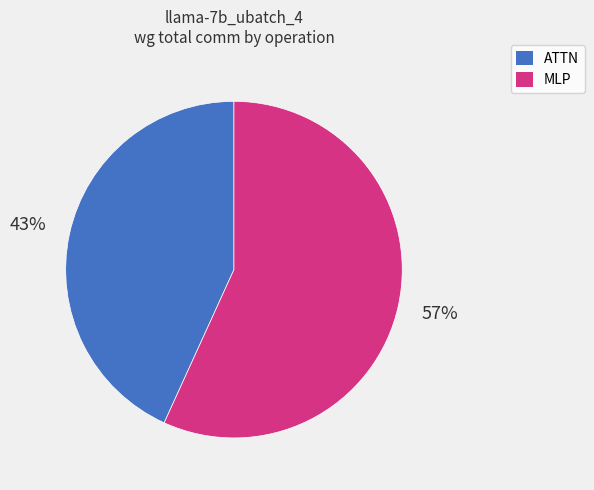

To the nearest percent, what is the average slice percentage?

50%